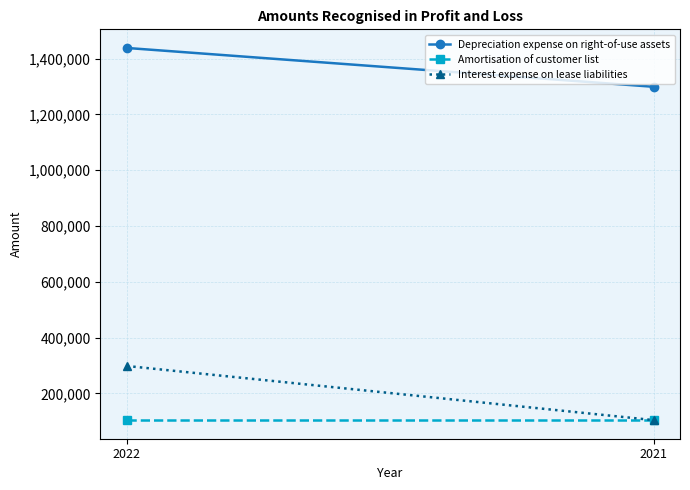

Where is Depreciation expense on right-of-use assets nearest to the value 1369028?

2022